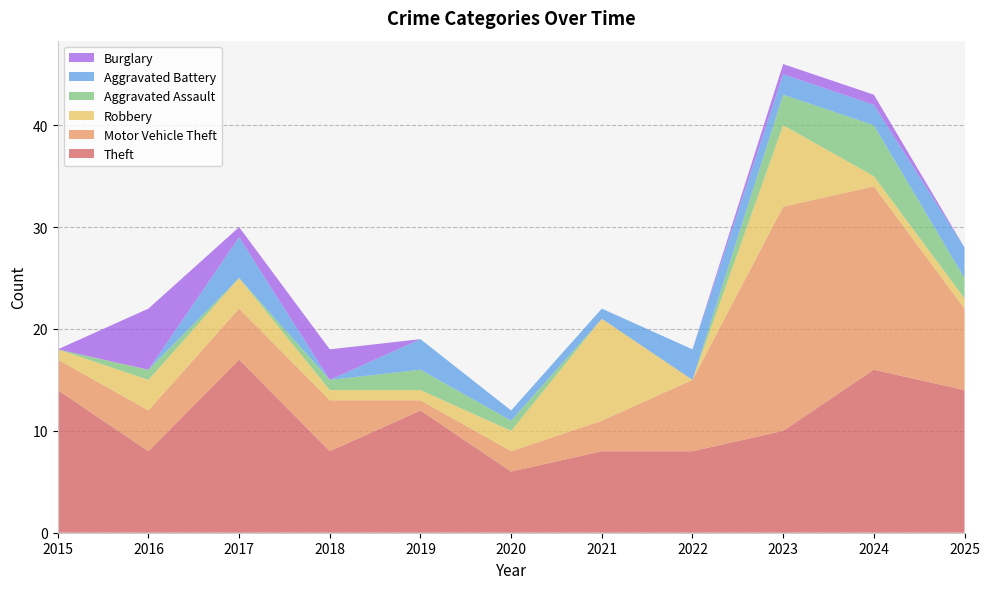

Reading left to right, extract all data points from this chart.

Theft: 2015=14	2016=8	2017=17	2018=8	2019=12	2020=6	2021=8	2022=8	2023=10	2024=16	2025=14
Motor Vehicle Theft: 2015=3	2016=4	2017=5	2018=5	2019=1	2020=2	2021=3	2022=7	2023=22	2024=18	2025=8
Robbery: 2015=1	2016=3	2017=3	2018=1	2019=1	2020=2	2021=10	2022=0	2023=8	2024=1	2025=1
Aggravated Assault: 2015=0	2016=1	2017=0	2018=1	2019=2	2020=1	2021=0	2022=0	2023=3	2024=5	2025=2
Aggravated Battery: 2015=0	2016=0	2017=4	2018=0	2019=3	2020=1	2021=1	2022=3	2023=2	2024=2	2025=3
Burglary: 2015=0	2016=6	2017=1	2018=3	2019=0	2020=0	2021=0	2022=0	2023=1	2024=1	2025=0